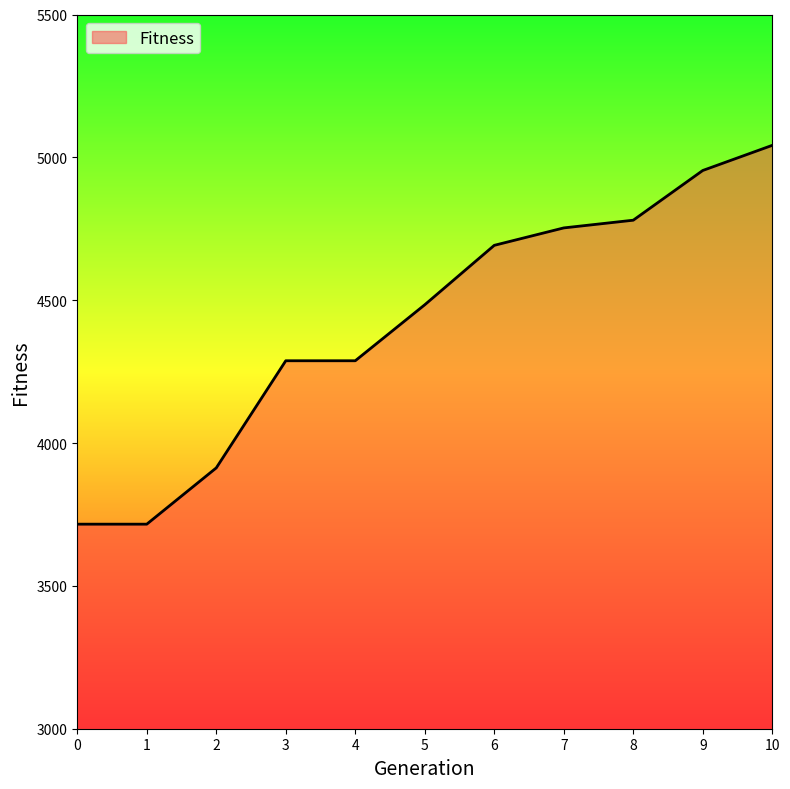

What is the greatest value displayed?

5042